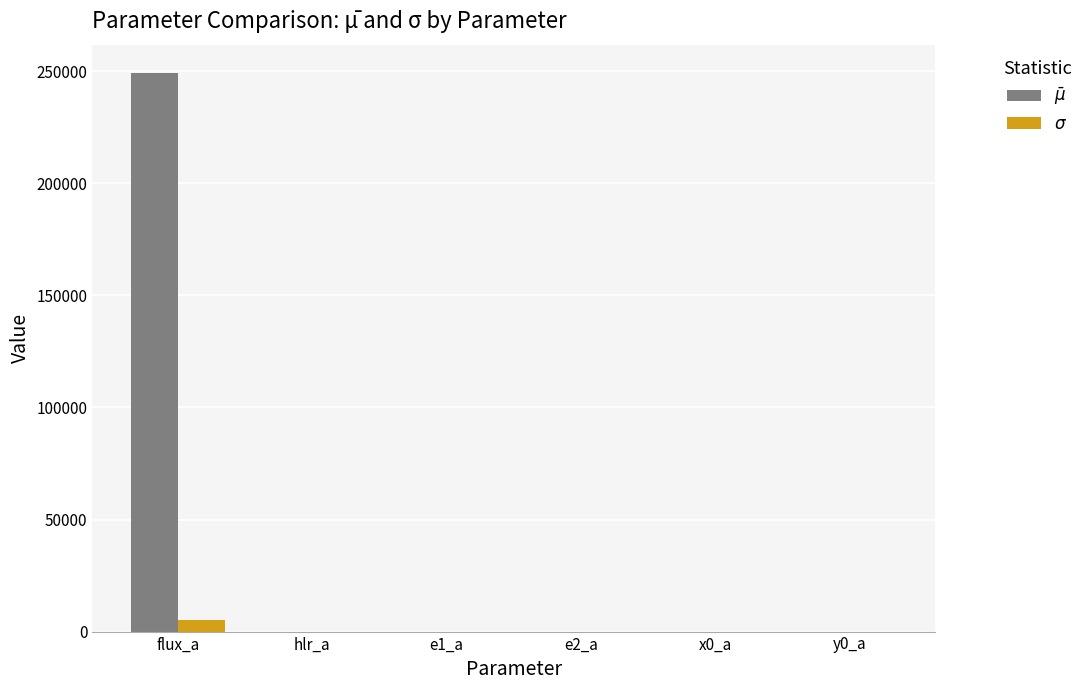

Which category has the highest value across all series?

flux_a